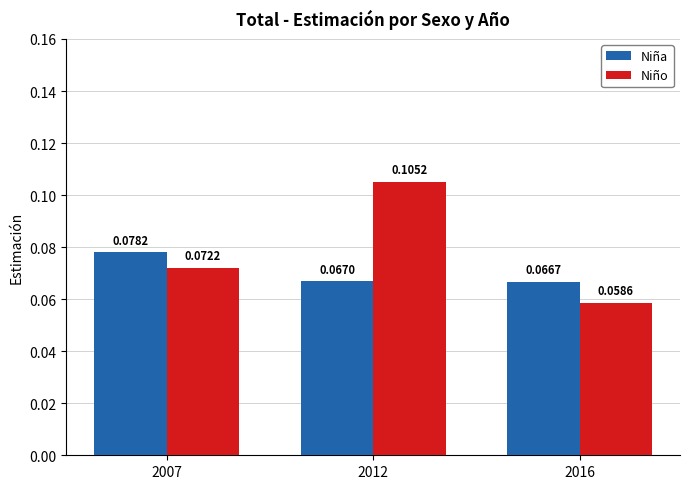

Is it true that Niño equals 0.0 at 2012?

False